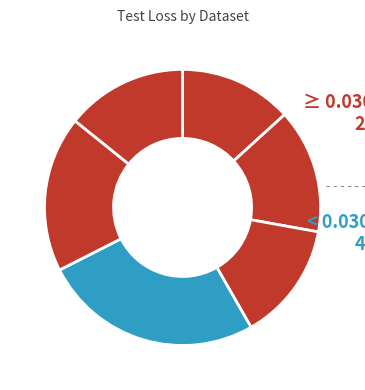

Count the number of slices in the pie.

6